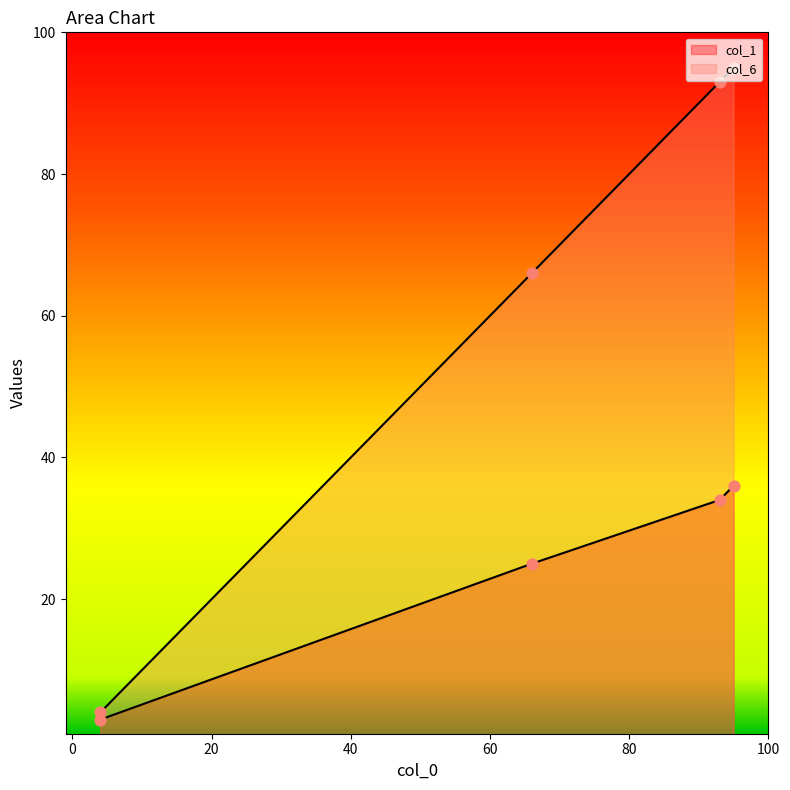

What is the total value across all series at 95?

131